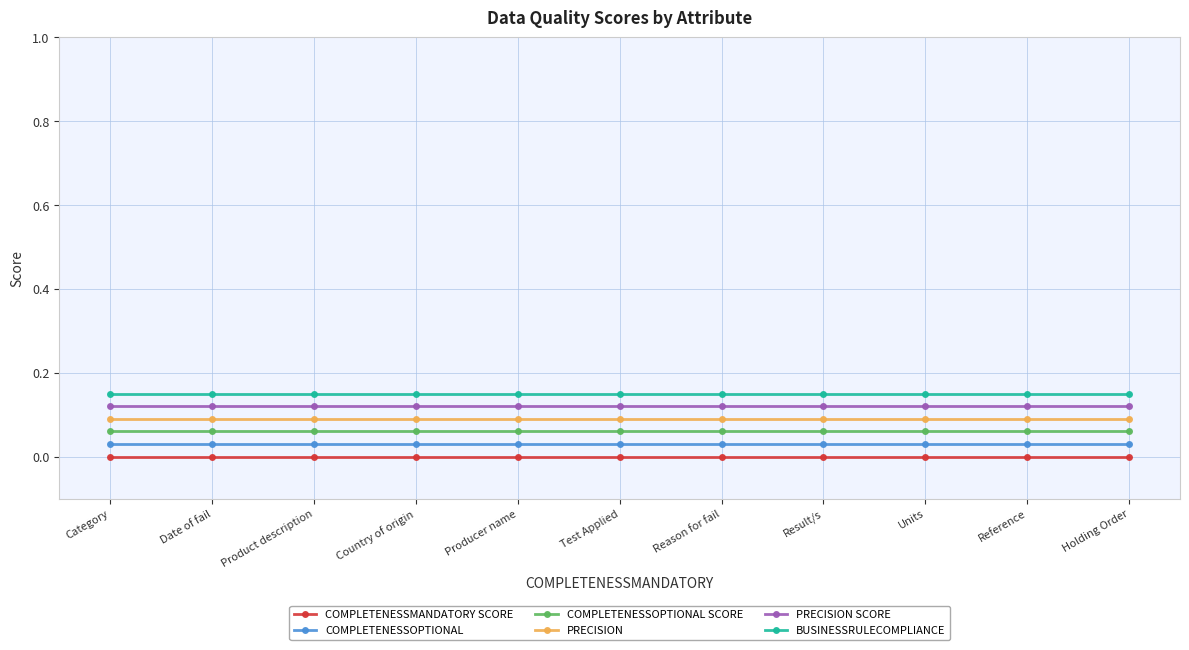

What are all the series names shown in the legend?

COMPLETENESSMANDATORY SCORE, COMPLETENESSOPTIONAL, COMPLETENESSOPTIONAL SCORE, PRECISION, PRECISION SCORE, BUSINESSRULECOMPLIANCE